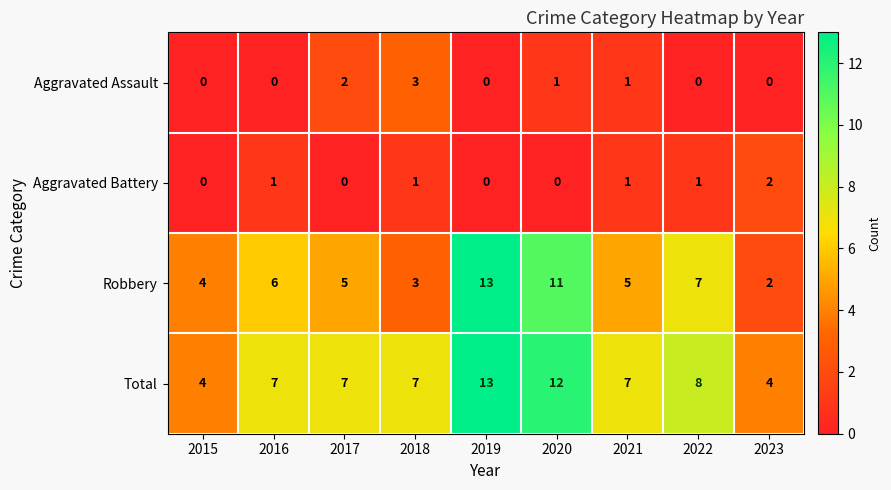

At 2022, list the series in order from smallest to largest.

Aggravated Assault, Aggravated Battery, Robbery, Total